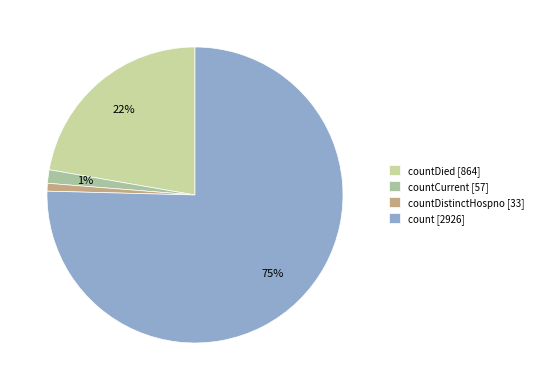

Which category has the biggest portion of the pie?

count [2926]